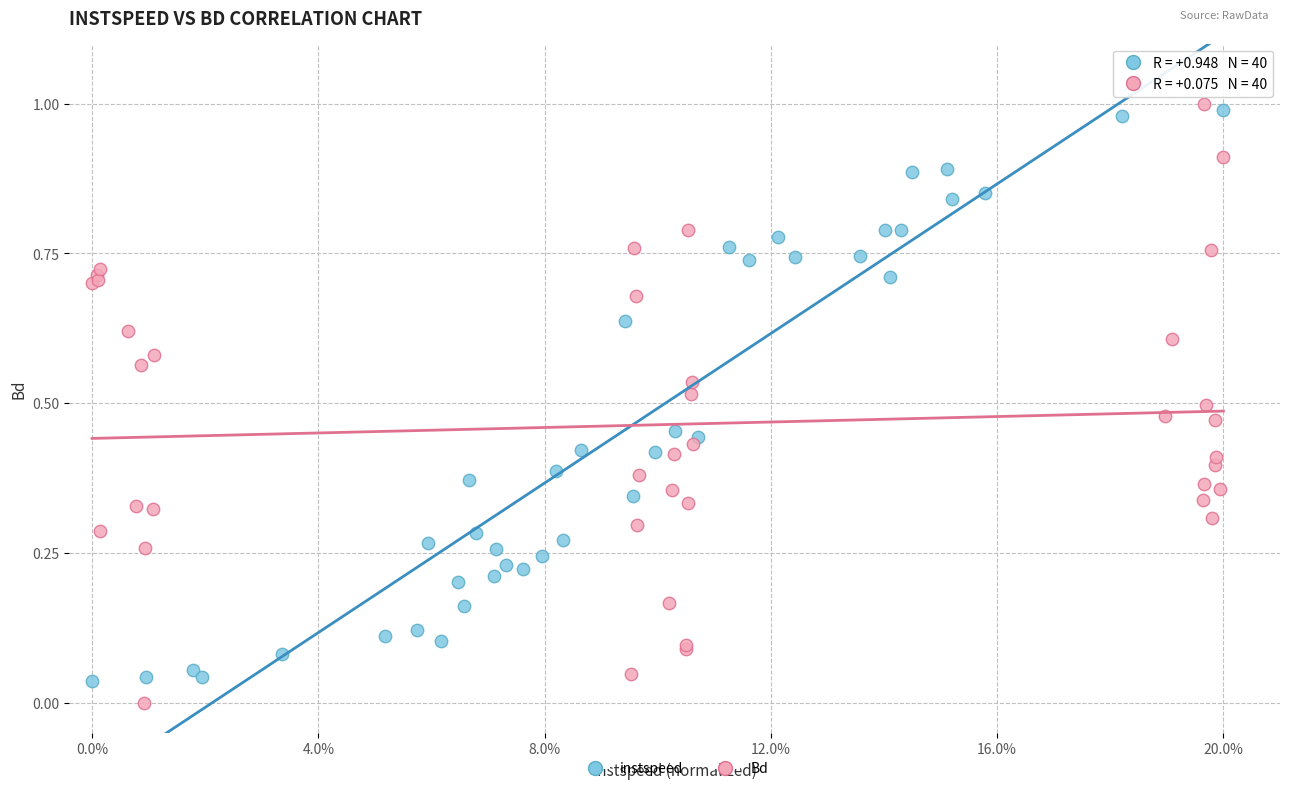

What are all the series names shown in the legend?

instspeed, Bd